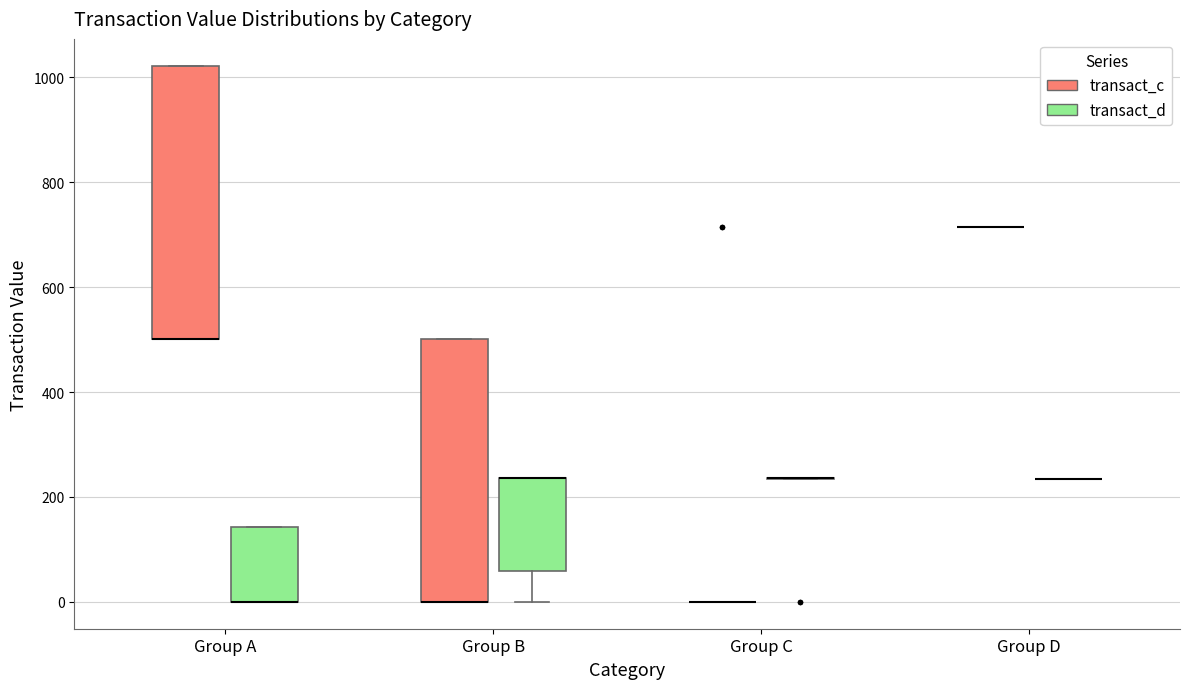

Reading left to right, read every box against the y-axis: the position of its median line, the range the box covers, and the ends of its whiskers. The values are not printed on the chart, so give them approximately, as read against the axis.

Group A (transact_c): median 500 (drawn on the box's lower edge), box 500 to 1020, whiskers 500 to 1020
Group A (transact_d): median 0 (drawn on the box's lower edge), box 0 to 140, whiskers 0 to 140
Group B (transact_c): median 0 (drawn on the box's lower edge), box 0 to 500, whiskers 0 to 500
Group B (transact_d): median 240 (drawn on the box's upper edge), box 60 to 240, whiskers 0 to 240
Group C (transact_c): box collapsed to a line at 0, whiskers 0 to 0
Group C (transact_d): box collapsed to a line at 240, whiskers 240 to 240
Group D (transact_c): box collapsed to a line at 720, whiskers 720 to 720
Group D (transact_d): box collapsed to a line at 240, whiskers 240 to 240